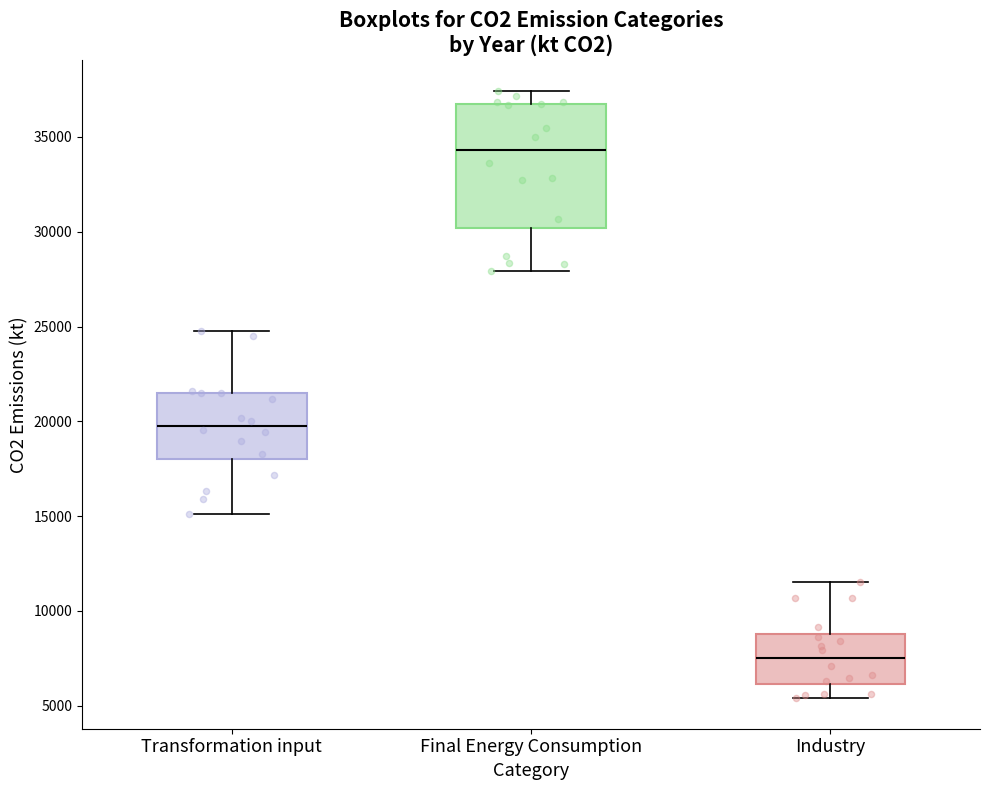

Which box's median line is the lowest?

Industry